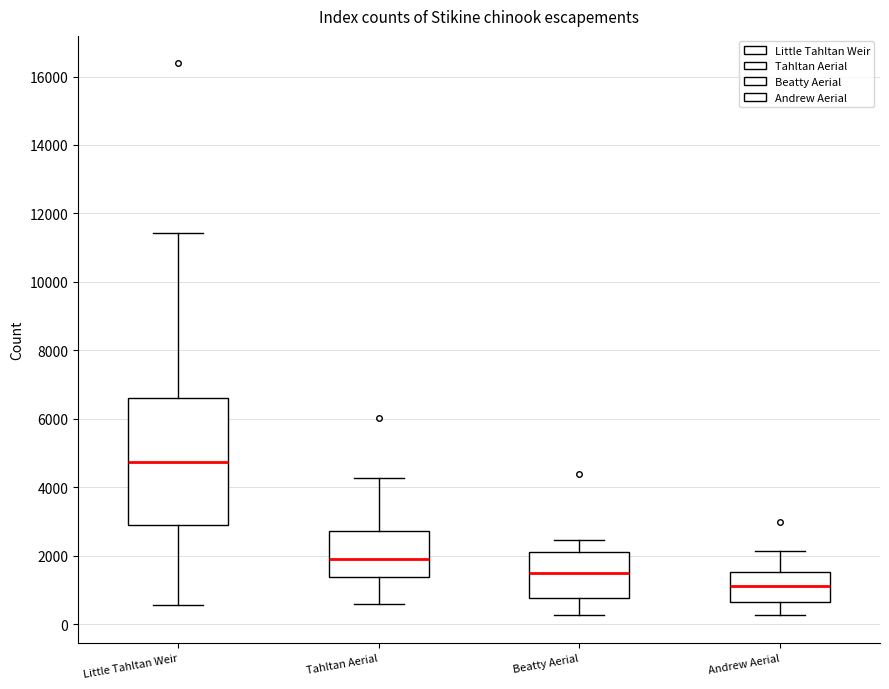

Reading left to right, read every box against the y-axis: the position of its median line, the range the box covers, and the ends of its whiskers. The values are not printed on the chart, so give them approximately, as read against the axis.

Little Tahltan Weir: median 4800, box 2800 to 6600, whiskers 600 to 11400
Tahltan Aerial: median 2000, box 1400 to 2800, whiskers 600 to 4200
Beatty Aerial: median 1400, box 800 to 2200, whiskers 200 to 2400
Andrew Aerial: median 1200, box 600 to 1600, whiskers 200 to 2200